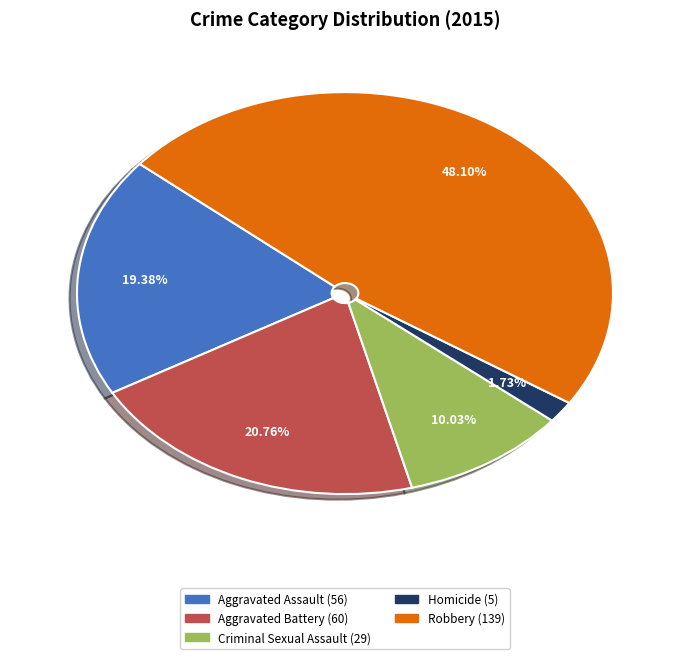

Which slice is the smallest?

Homicide